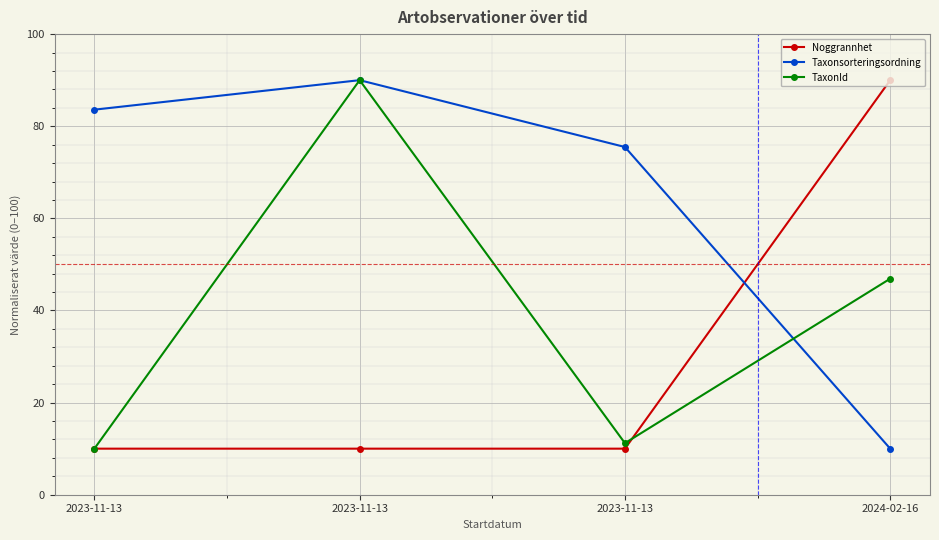

How many interior local valleys does the TaxonId series have?

1